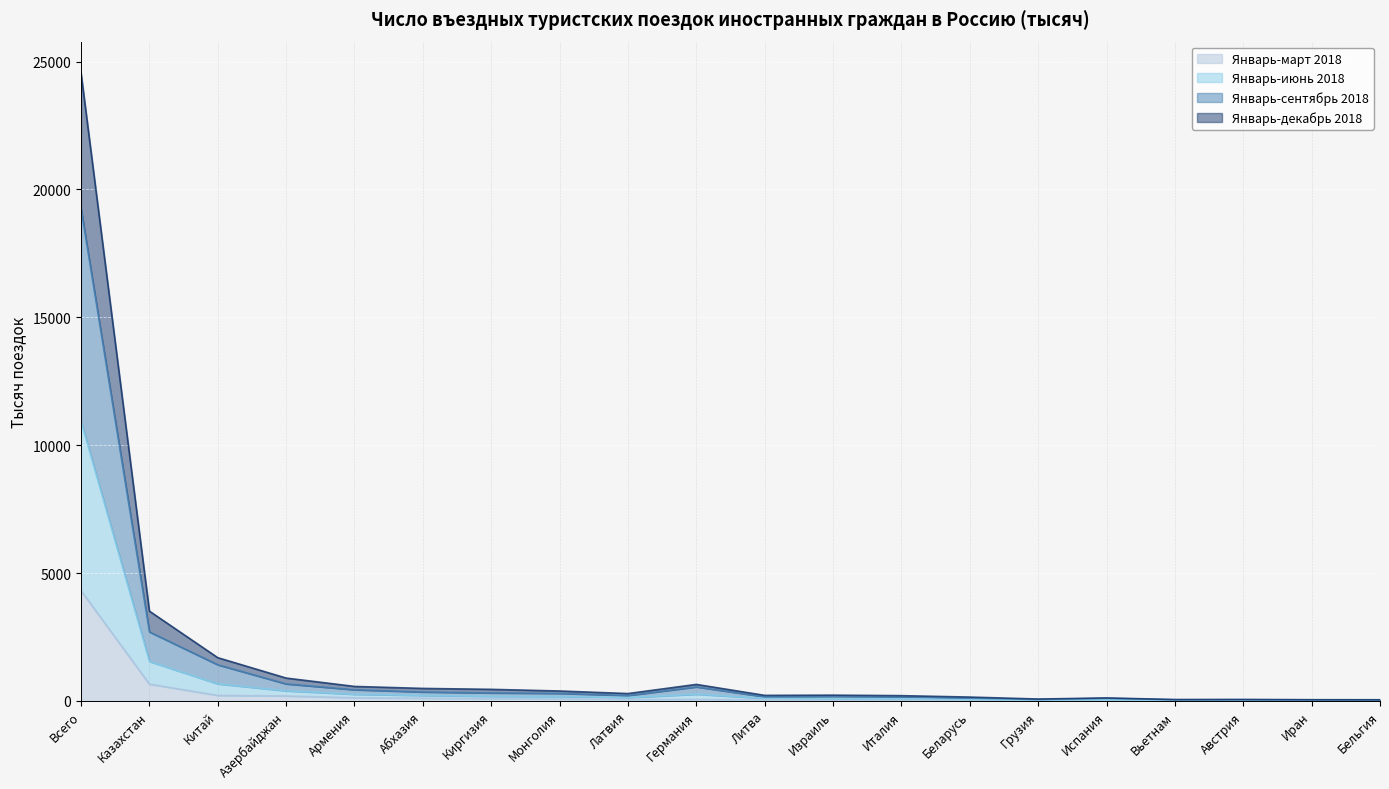

At which label does Январь-сентябрь 2018 first exceed 212?

Всего